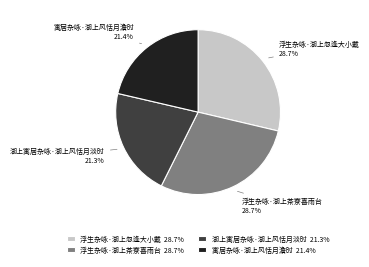

To the nearest percent, what portion does 寓居杂咏·湖上风恬月澹时 represent?

21%